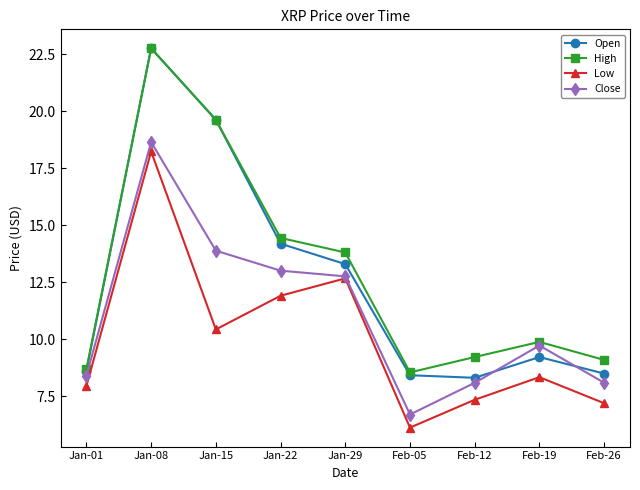

What are all the series names shown in the legend?

Open, High, Low, Close